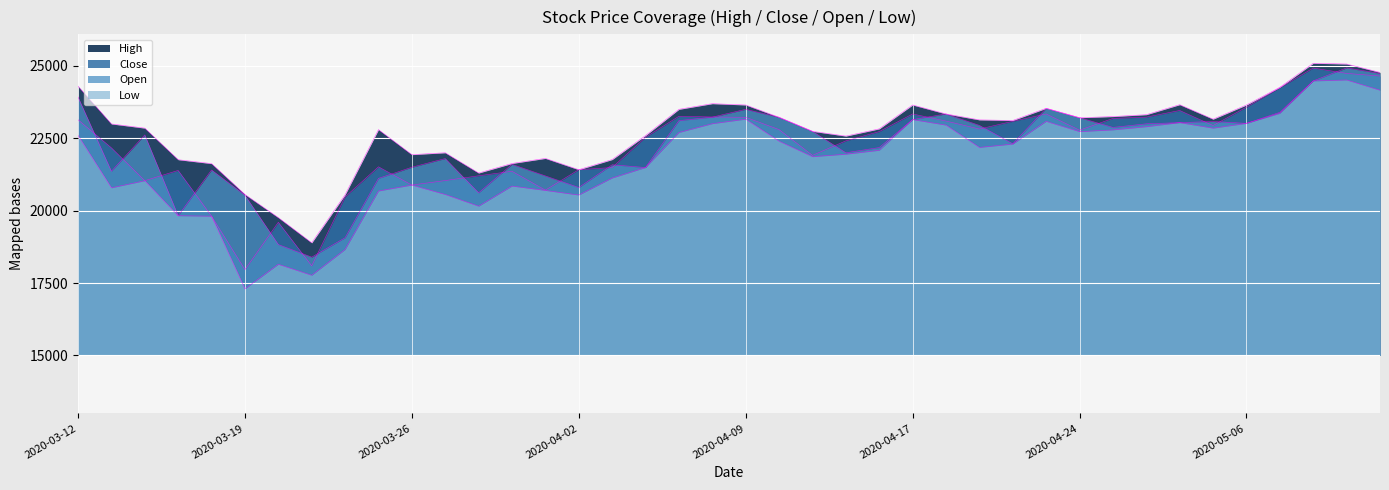

What are all the series names shown in the legend?

High, Close, Open, Low